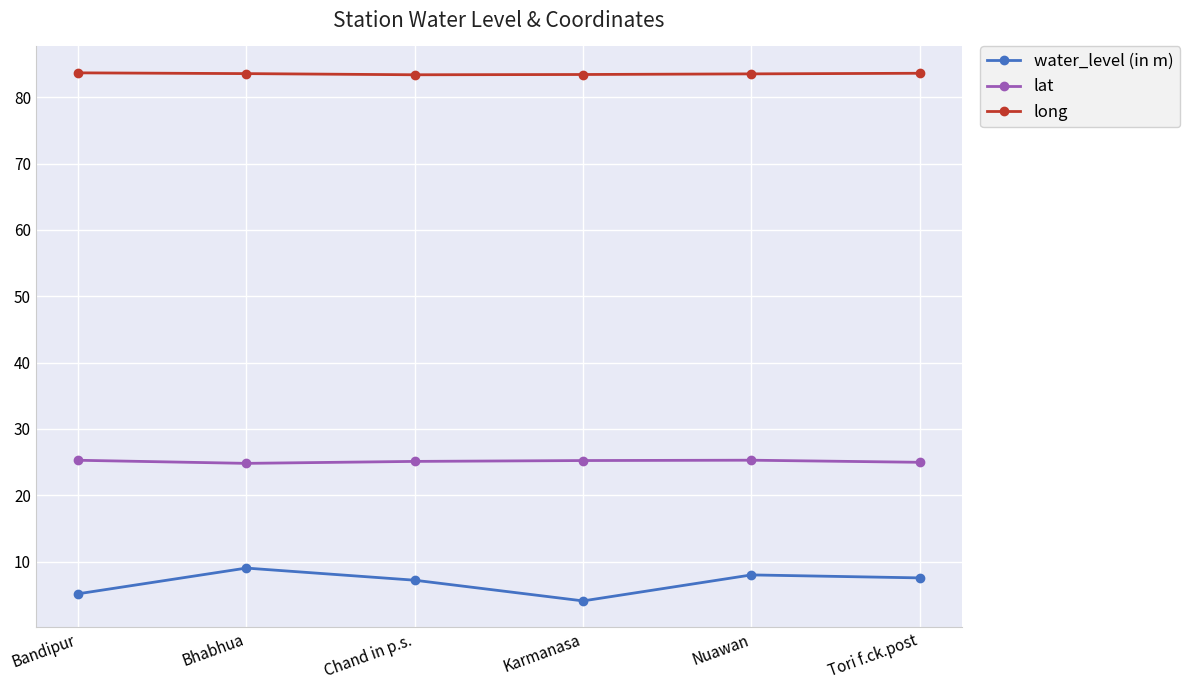

What is the approximate value of lat at Chand in p.s.?

25.1